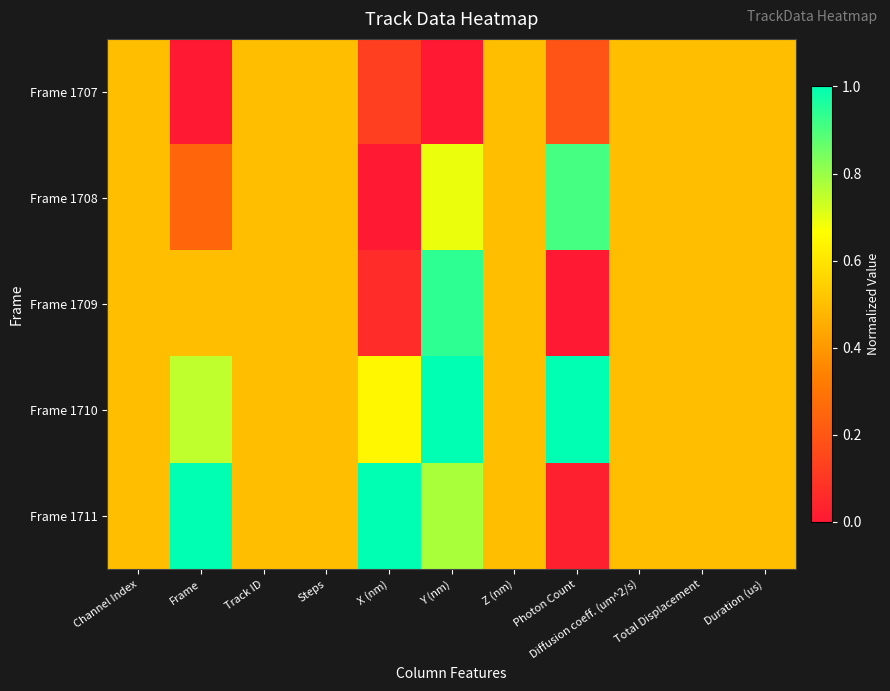

At how many categories does at least one series exceed 0?

11